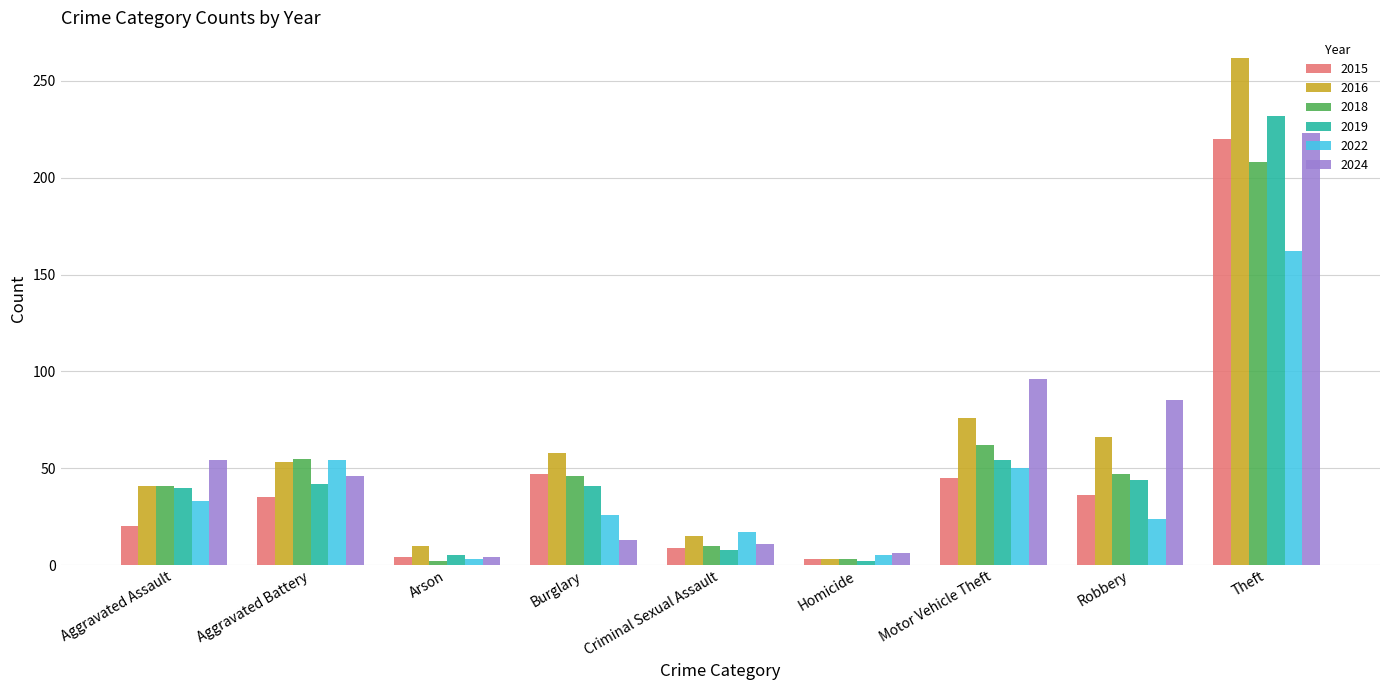

Where is 2022 nearest to the value 82?

Aggravated Battery